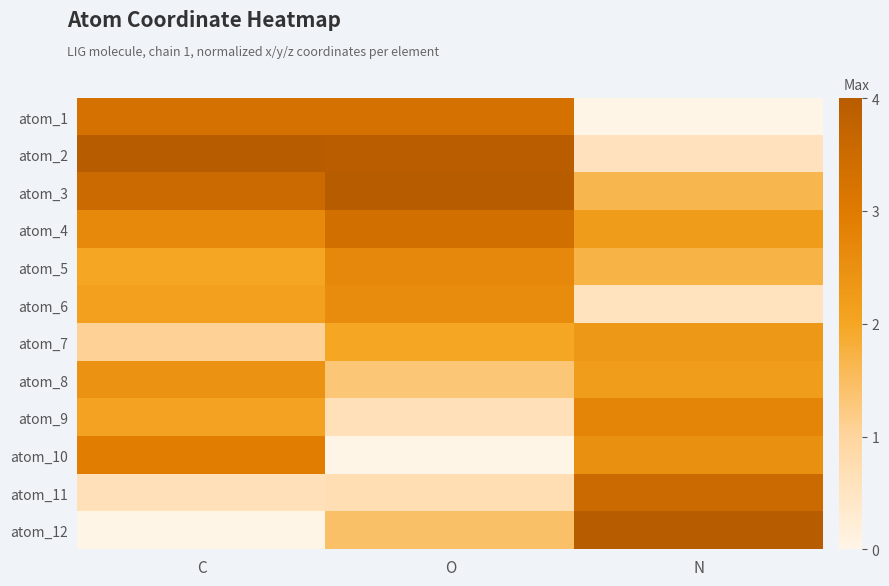

Rank the series at N from lowest to highest value.

atom_1, atom_6, atom_2, atom_3, atom_5, atom_8, atom_4, atom_7, atom_10, atom_9, atom_11, atom_12